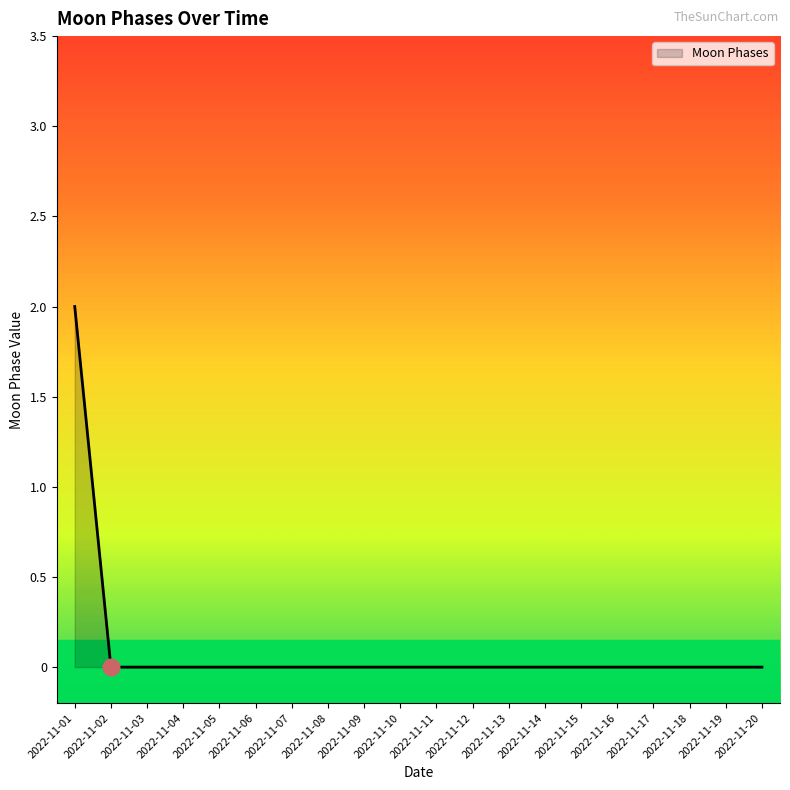

How many lines are shown in the chart?

1